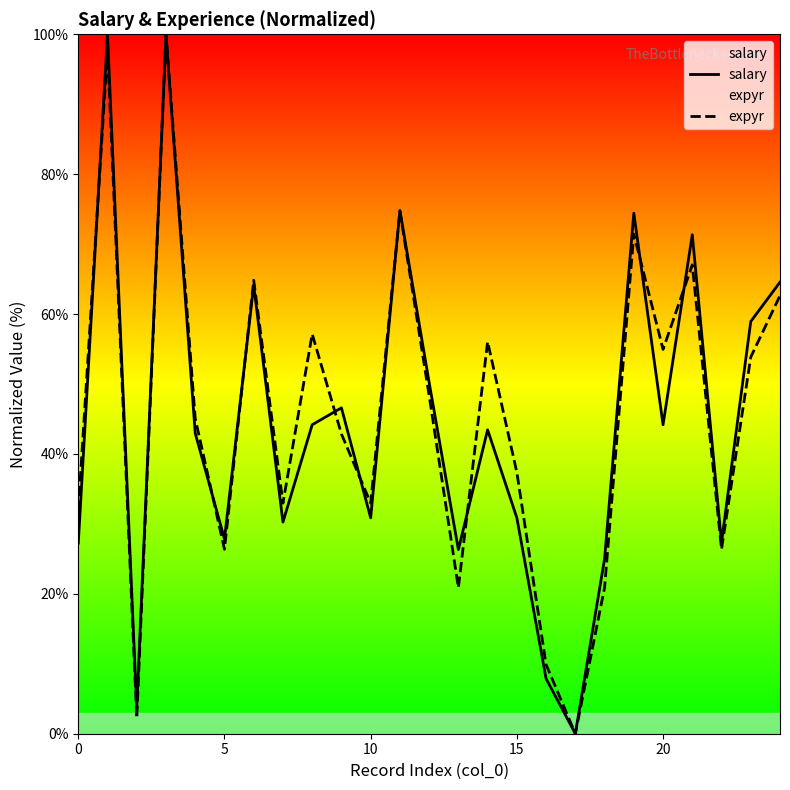

True or false: expyr has more than 1 interior local peaks.

True